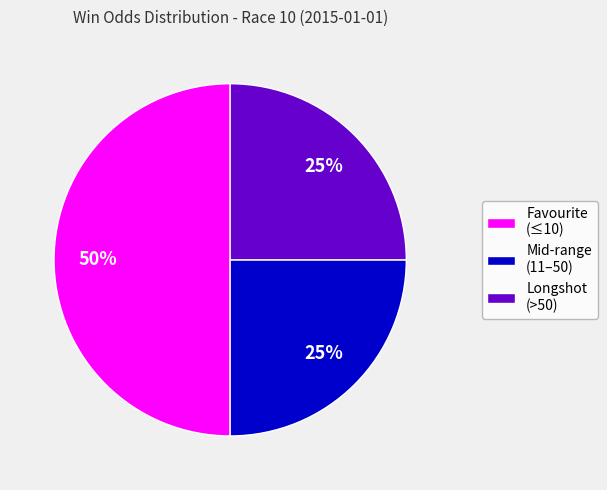

What is the largest slice in the pie chart?

Favourite (≤10)